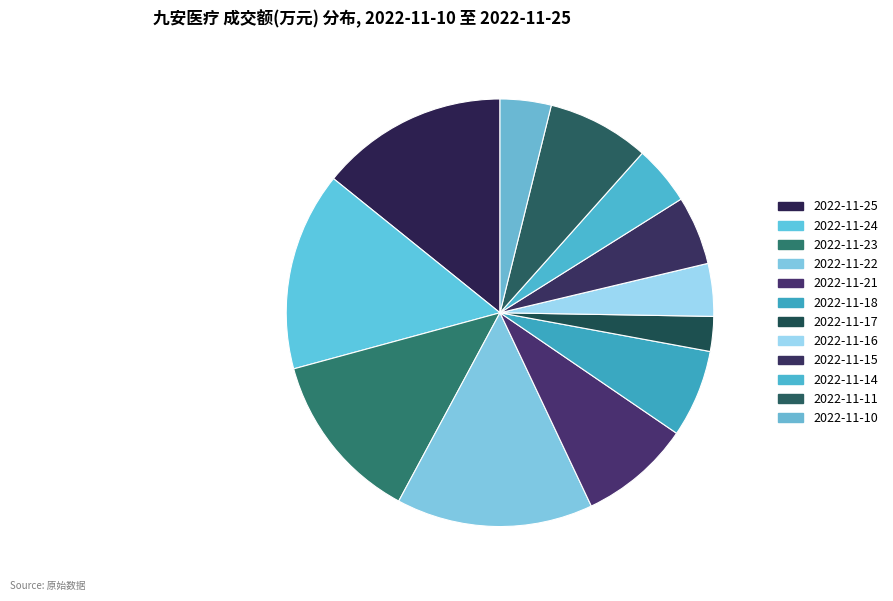

Is it true that 2022-11-24 is 28% of the pie?

False